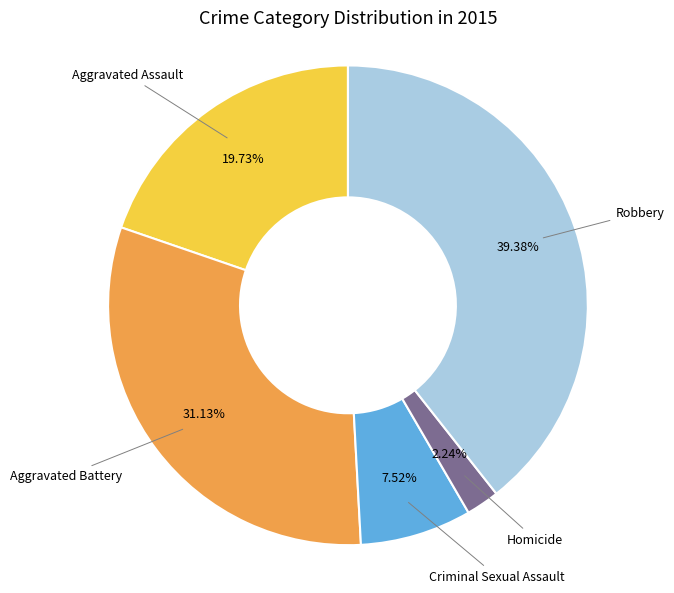

To the nearest percent, what is the average slice percentage?

20%